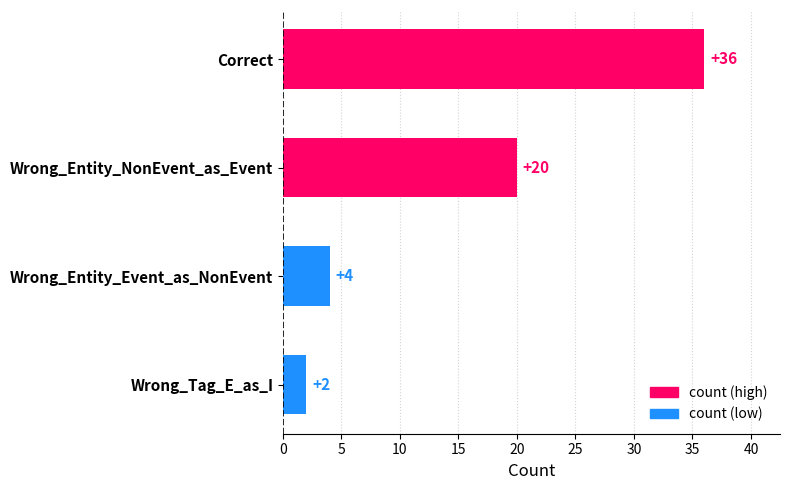

What is the maximum value shown in the chart?

36